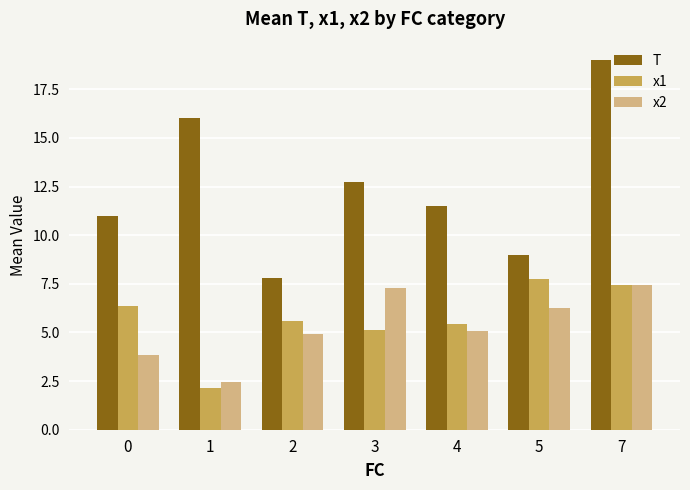

What is the maximum value for x2?

7.4